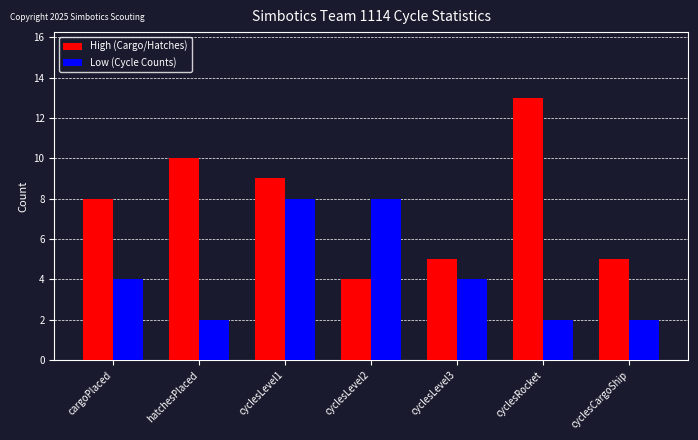

What is the difference between the maximum and minimum values in the Low (Cycle Counts) series?

6